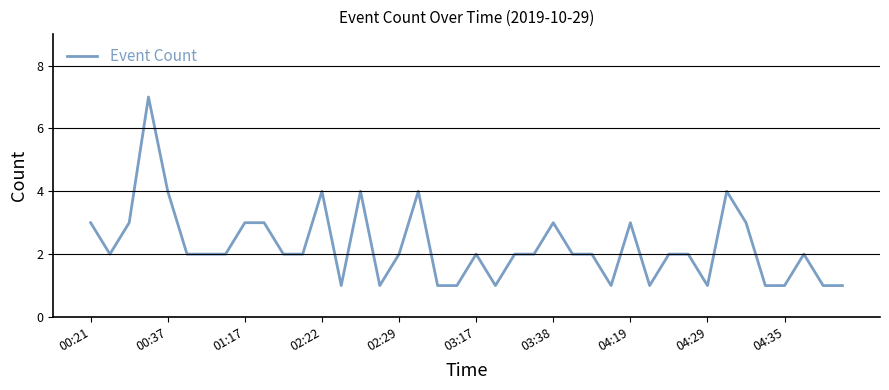

What is the difference between the maximum and minimum values?

6